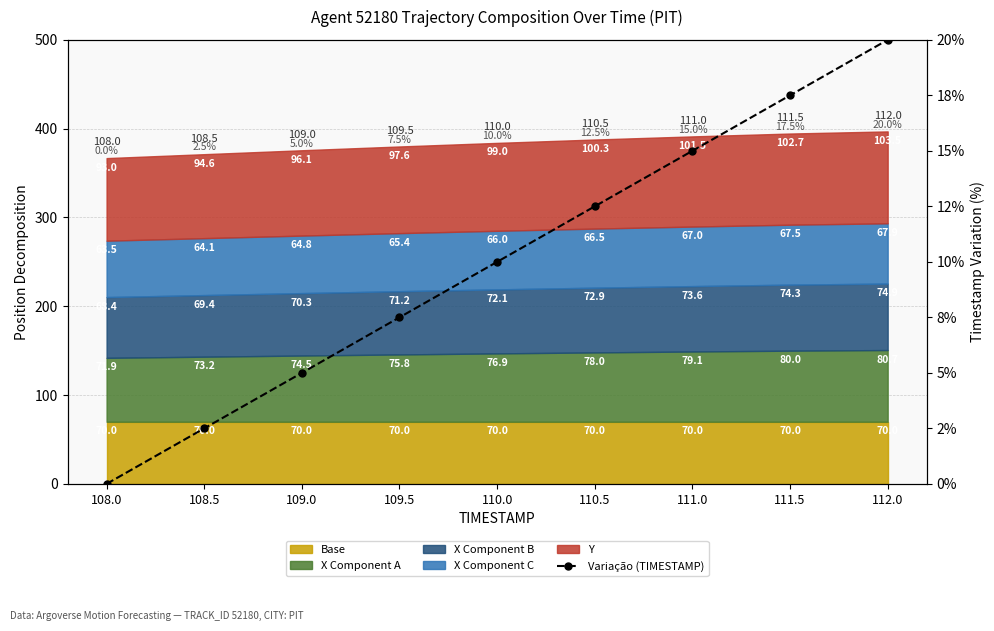

Reading left to right, transcribe all the data shown in this chart.

108.0=0.0	108.5=2.5	109.0=5.0	109.5=7.5	110.0=10.0	110.5=12.5	111.0=15.0	111.5=17.5	112.0=20.0